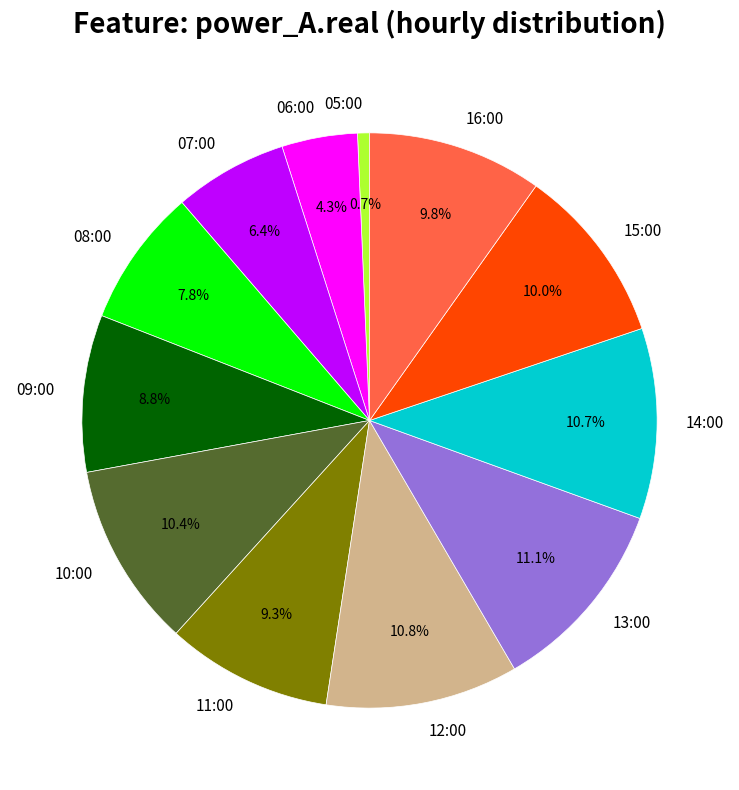

What is the smallest slice in the pie chart?

05:00